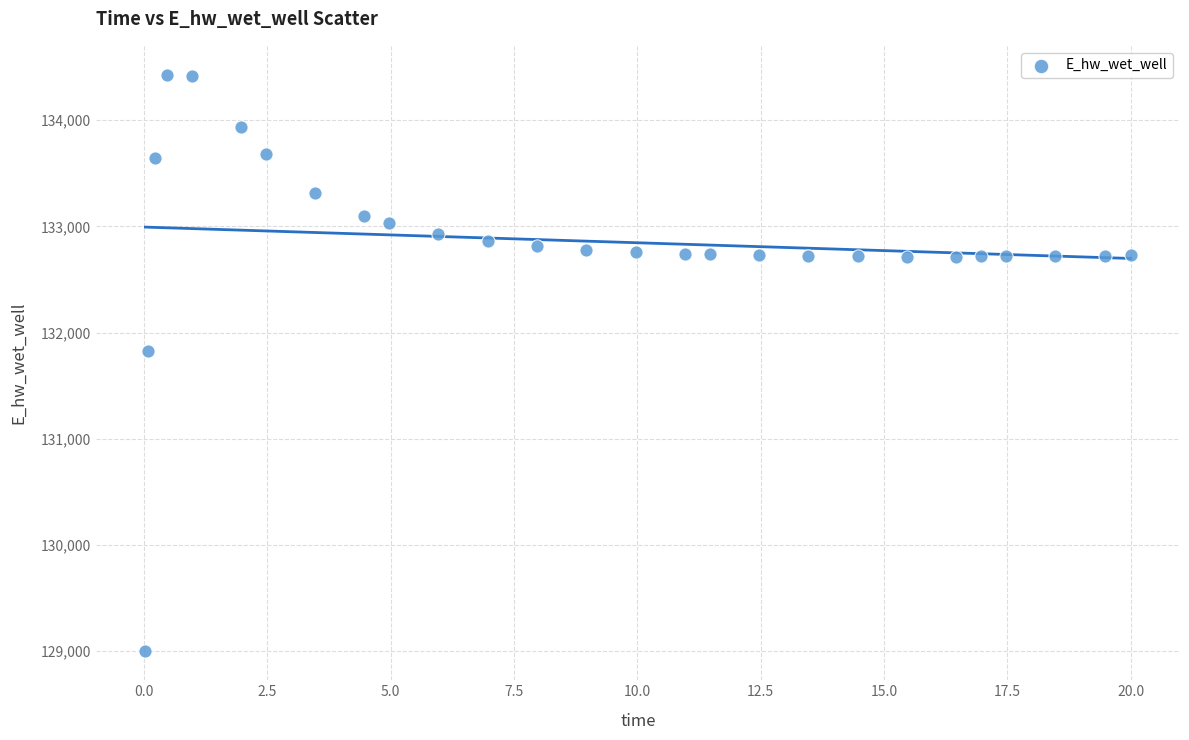

What Y value in the scatter plot is closest to 131712?

131830.3